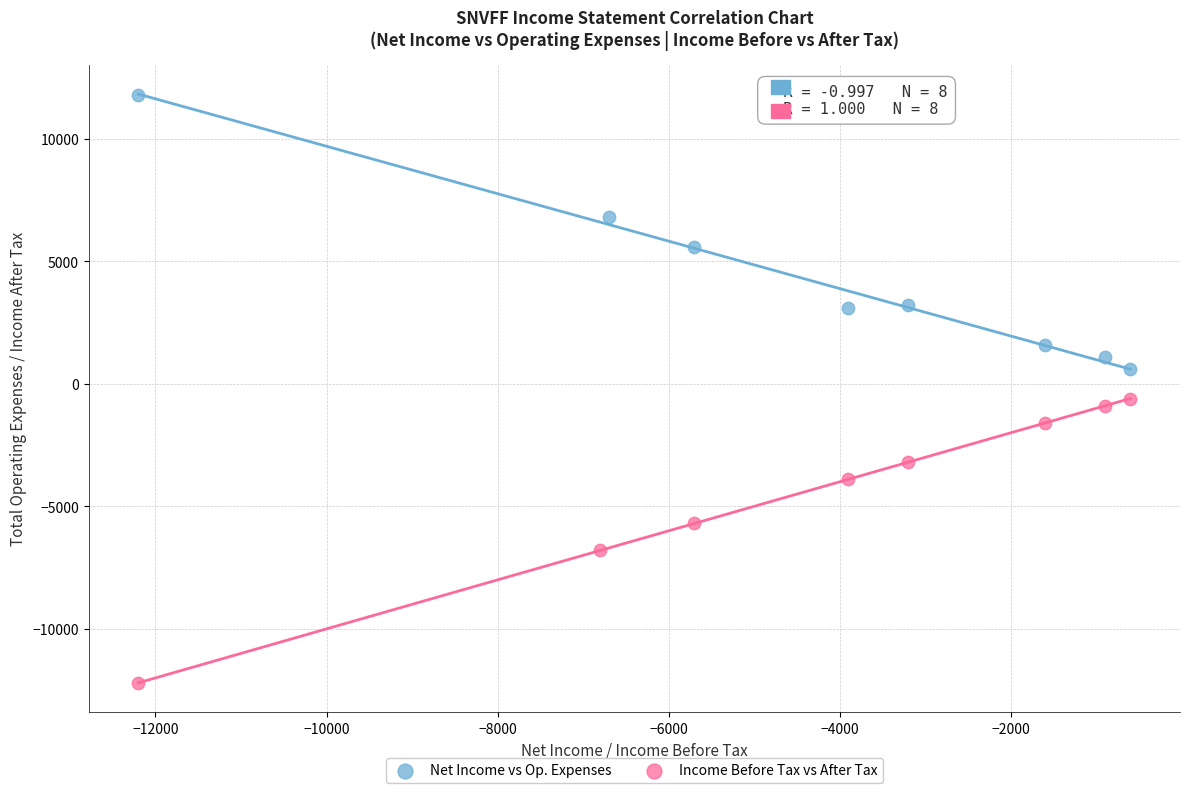

What are all the series names shown in the legend?

Net Income vs Op. Expenses, Income Before Tax vs After Tax